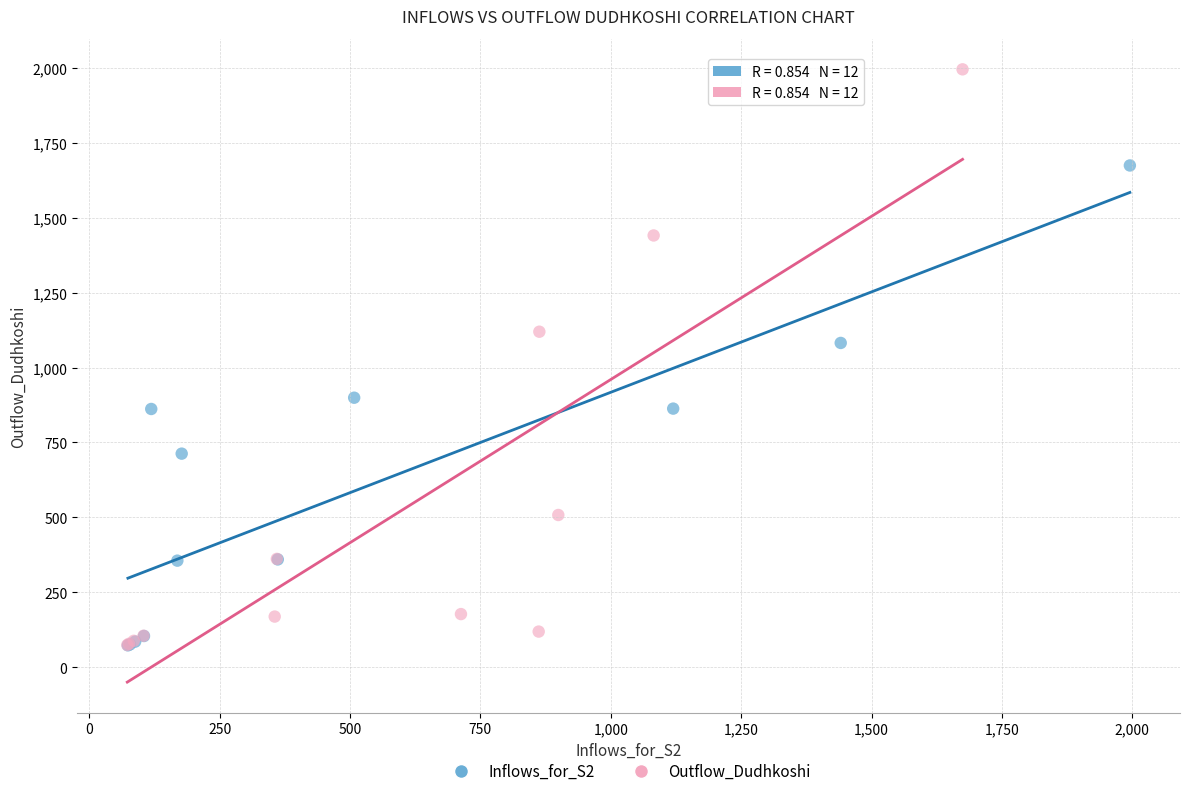

What are all the series names shown in the legend?

Inflows_for_S2, Outflow_Dudhkoshi